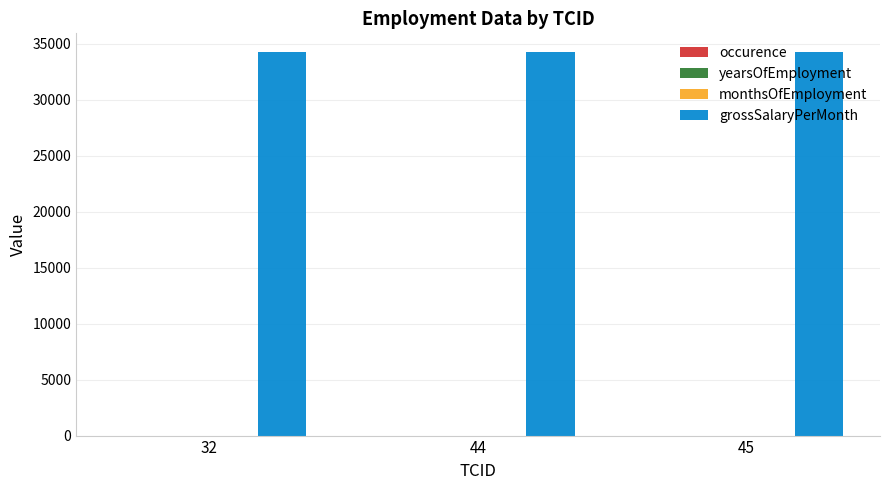

What is the sum of all grossSalaryPerMonth values?

102663